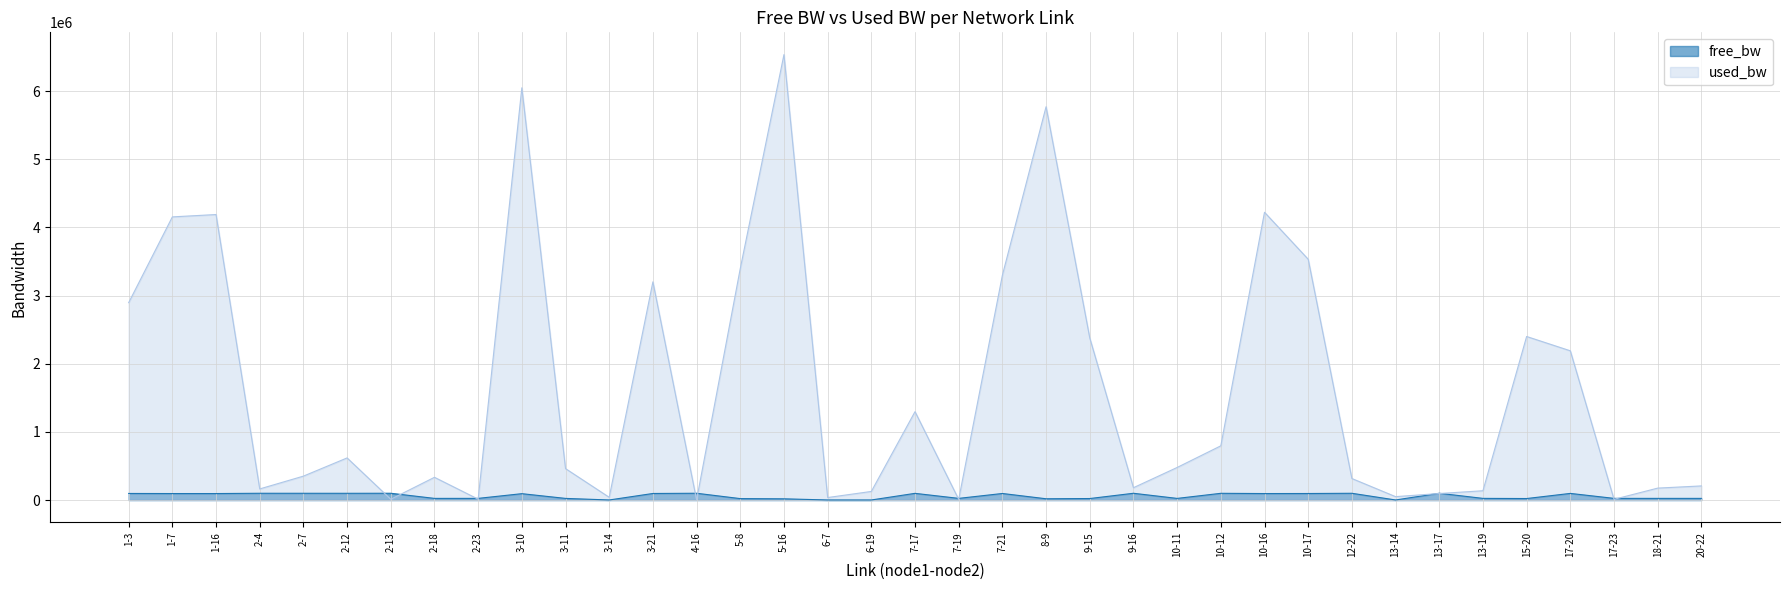

What is the label of the 28th point from the right?

3-10